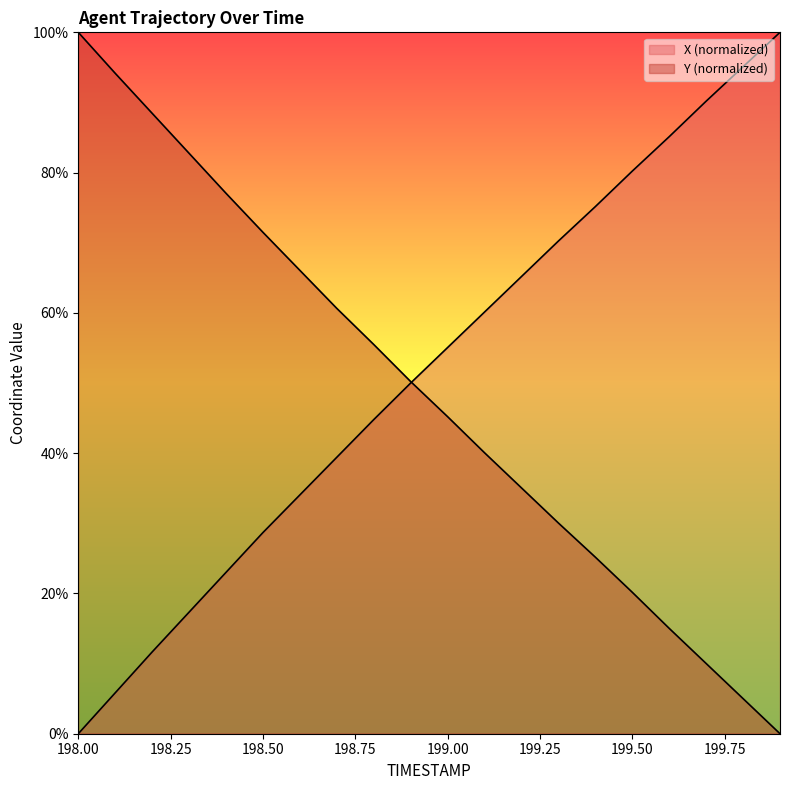

What is the label of the 11th point from the right?

198.9